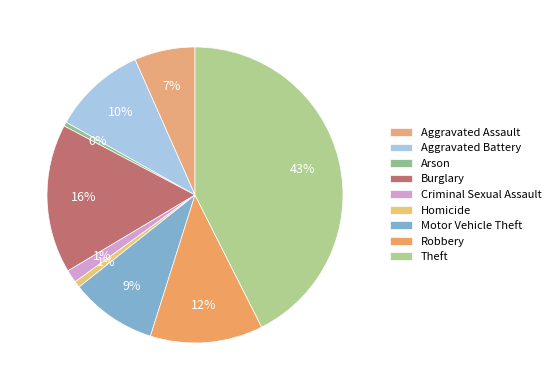

Which category has the biggest portion of the pie?

Theft